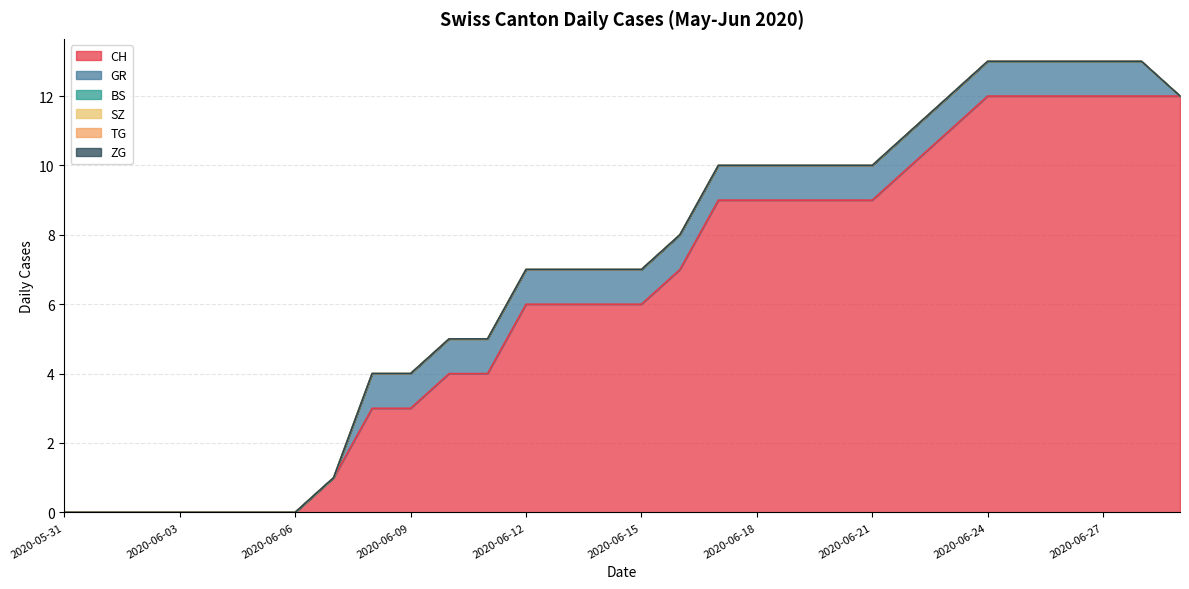

Reading left to right, what are all the values shown in this chart?

CH: 0	0	0	0	0	0	0	1	3	3	4	4	6	6	6	6	7	9	9	9	9	9	10	11	12	12	12	12	12	12
GR: 0	0	0	0	0	0	0	0	1	1	1	1	1	1	1	1	1	1	1	1	1	1	1	1	1	1	1	1	1	0
BS: 0	0	0	0	0	0	0	0	0	0	0	0	0	0	0	0	0	0	0	0	0	0	0	0	0	0	0	0	0	0
SZ: 0	0	0	0	0	0	0	0	0	0	0	0	0	0	0	0	0	0	0	0	0	0	0	0	0	0	0	0	0	0
TG: 0	0	0	0	0	0	0	0	0	0	0	0	0	0	0	0	0	0	0	0	0	0	0	0	0	0	0	0	0	0
ZG: 0	0	0	0	0	0	0	0	0	0	0	0	0	0	0	0	0	0	0	0	0	0	0	0	0	0	0	0	0	0